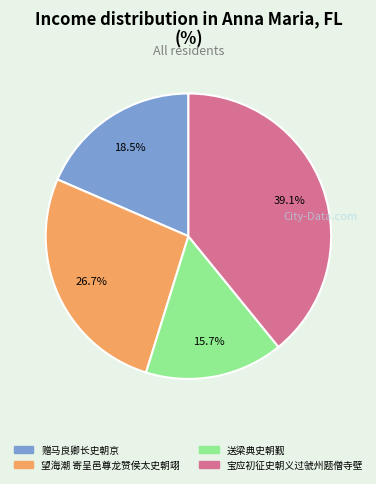

How much of the chart is everything except 望海潮 寄呈邑尊龙赞侯太史朝翊?

73.3%